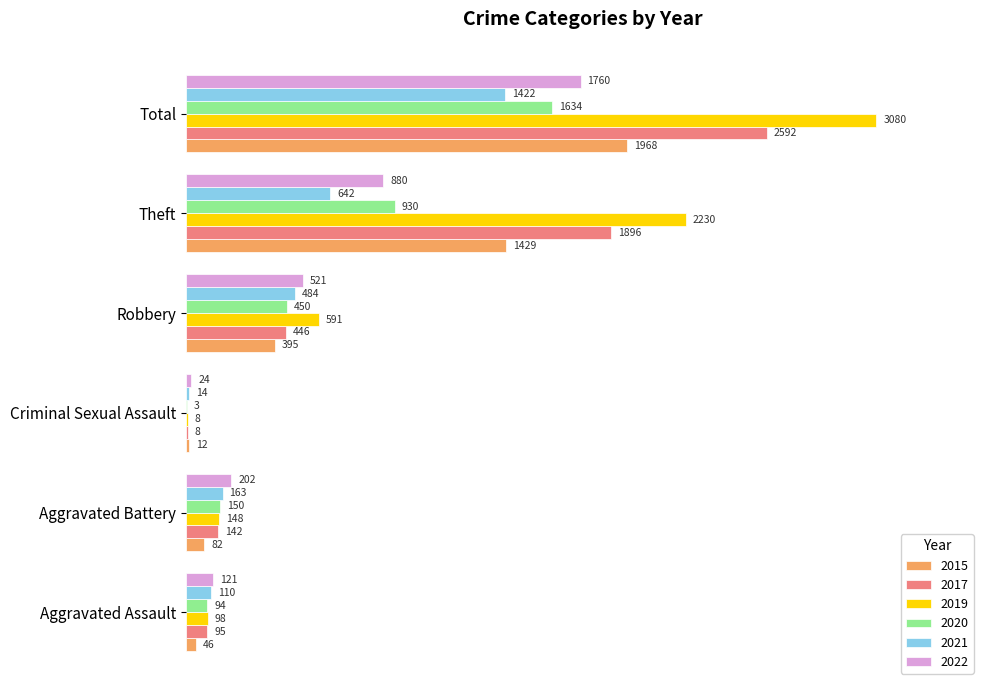

What is the label of the 1st bar from the left?

Aggravated Assault